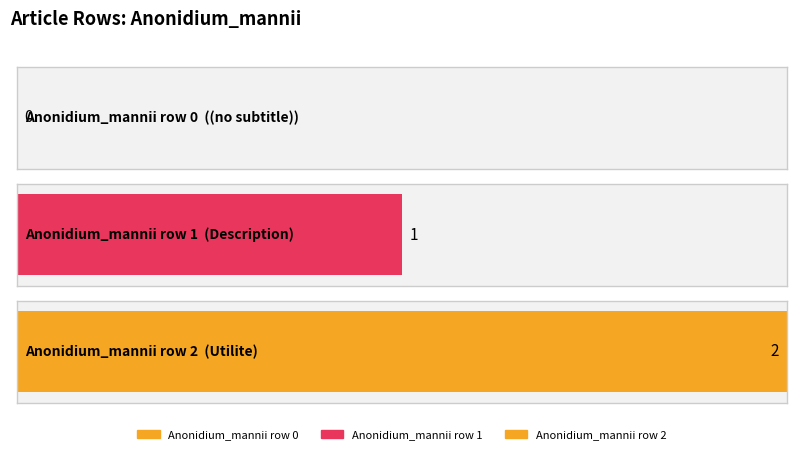

True or false: the data shows 2 at Anonidium_mannii row 2.

True